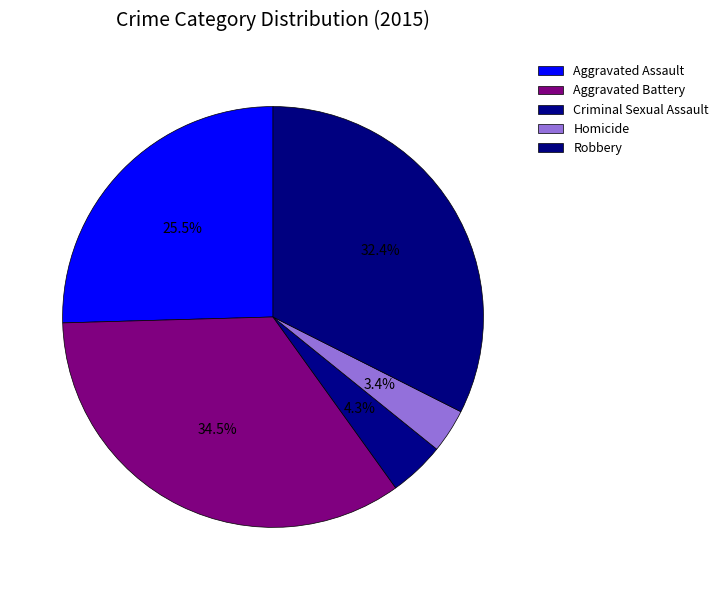

How many slices are in this pie chart?

5